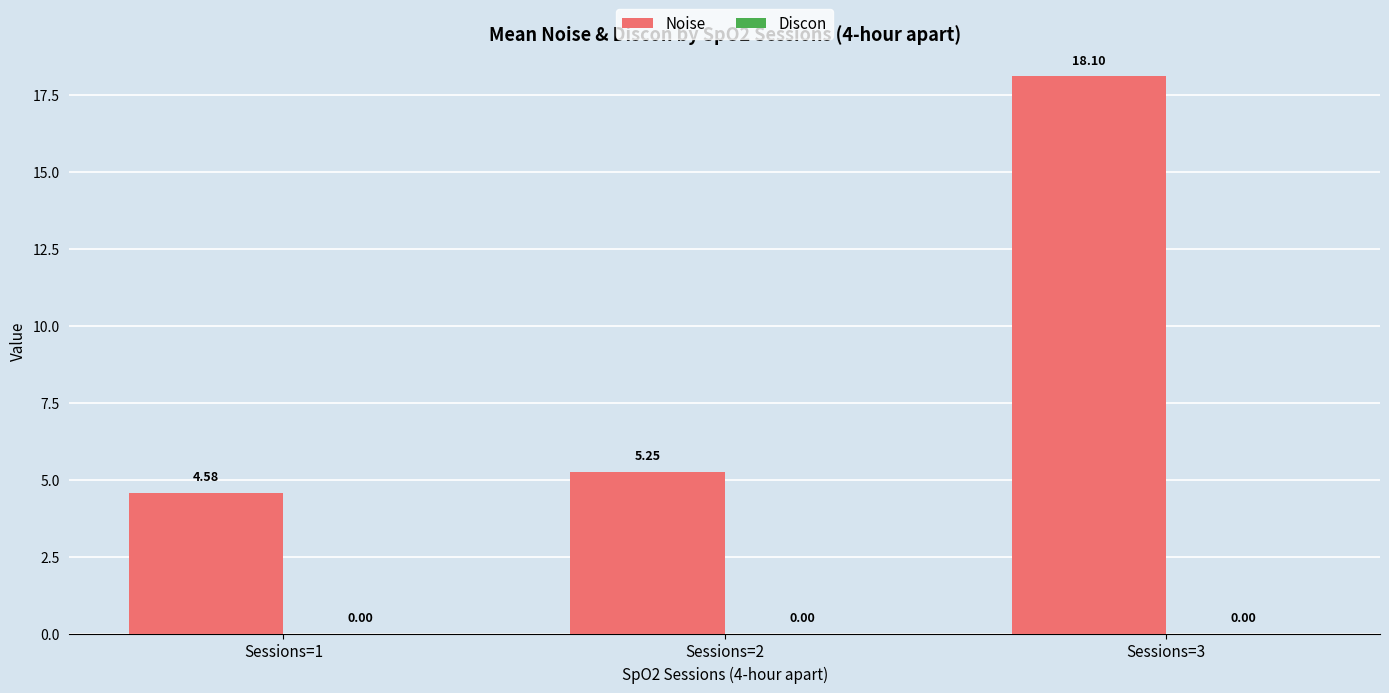

What is the change in value from Sessions=1 to Sessions=3?

+13.5